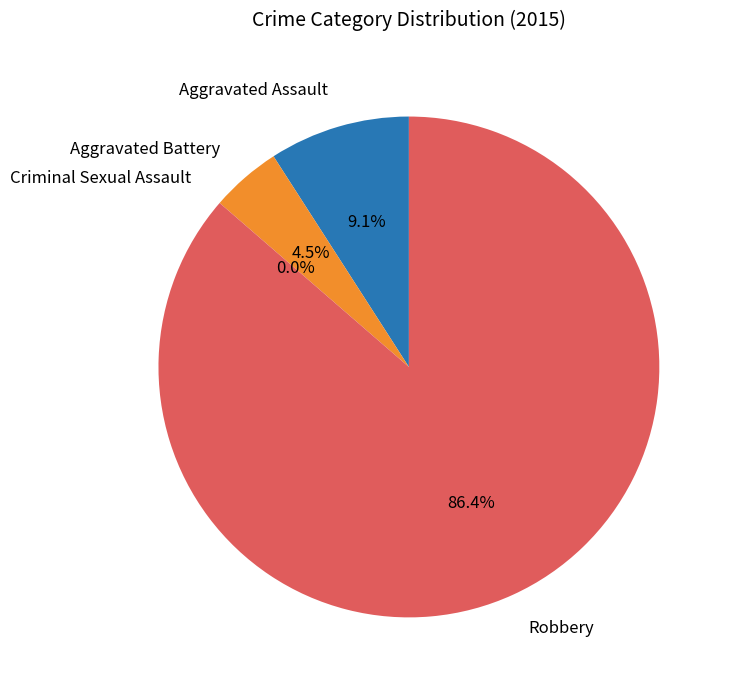

Is Robbery the majority of the pie?

Yes